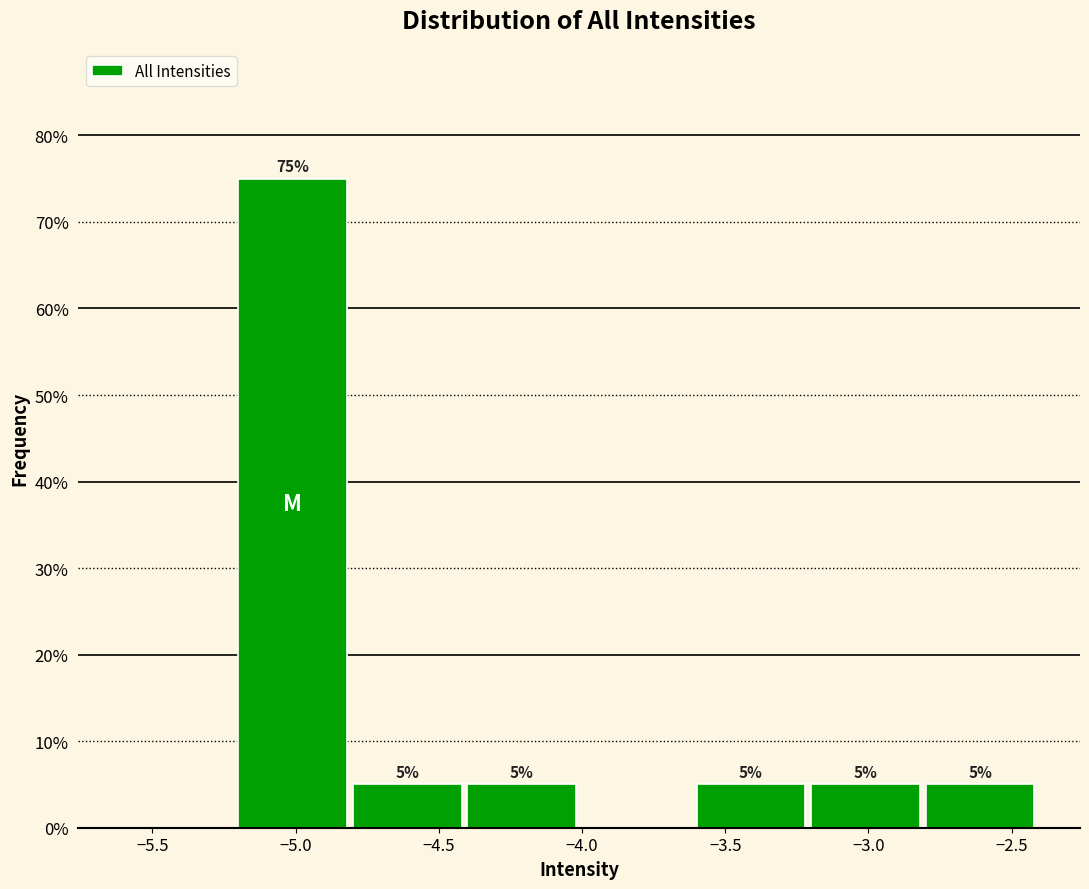

Over which range of the x-axis is the bar tallest?

-5.2 to -4.8